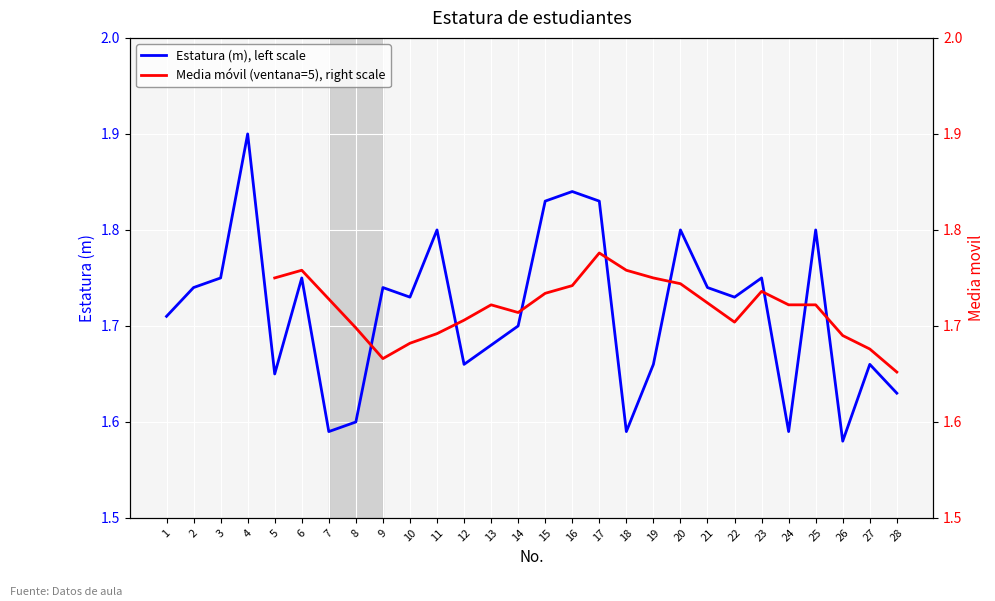

True or false: the data shows 1.6 at 5.

True